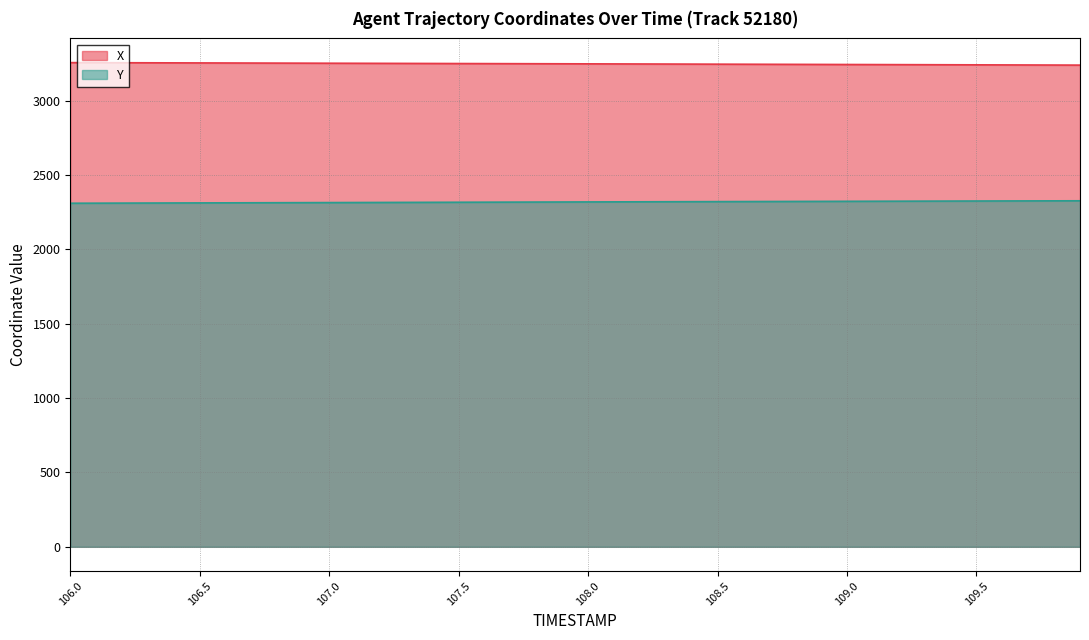

What is the difference between the maximum and minimum values in the X series?

16.8